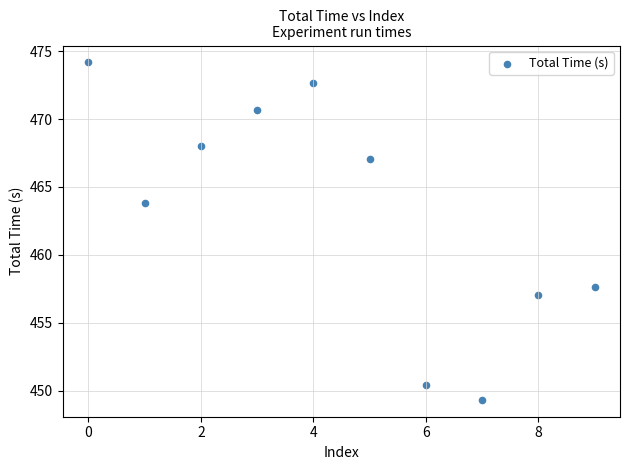

What Y value in the scatter plot is closest to 461?

463.8